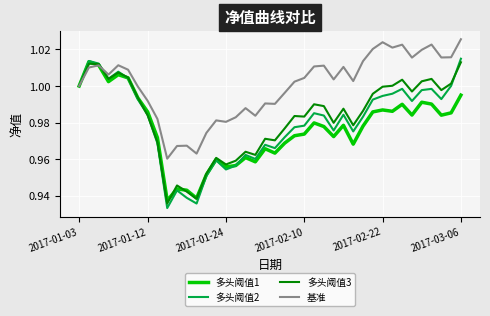

Which series has the largest total across all categories?

基准